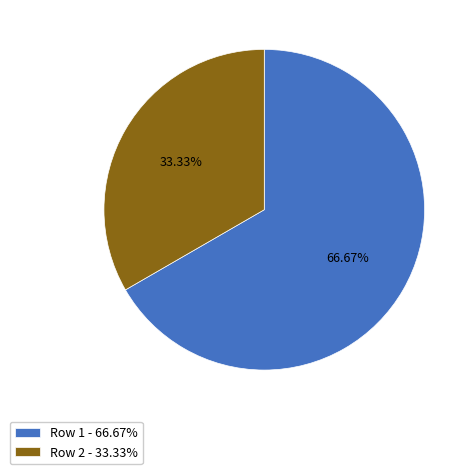

Is the sum of Row 1 and Row 2 greater than half?

Yes